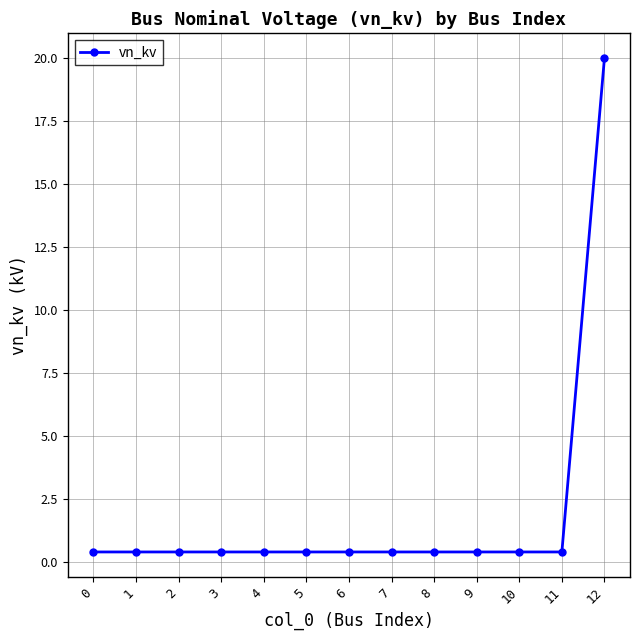

What is the maximum value shown in the chart?

20.0